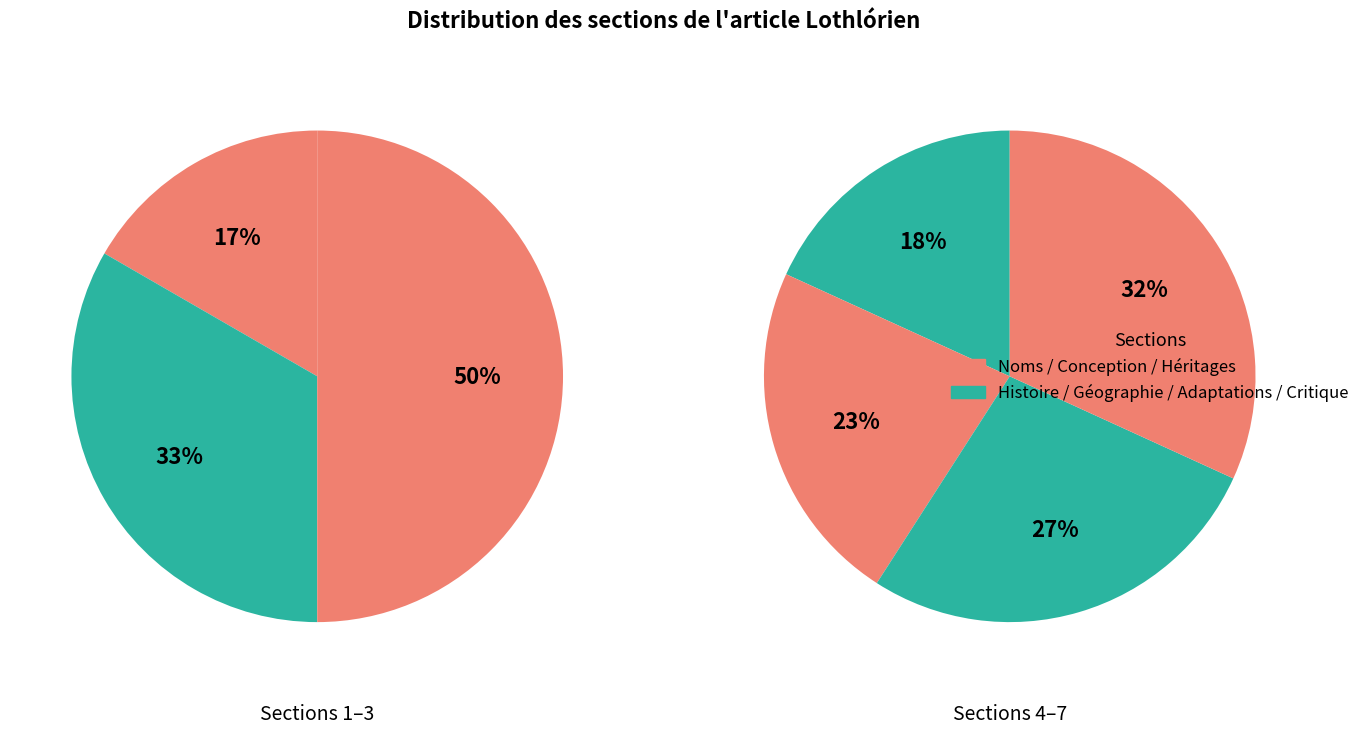

Which category has the biggest portion of the pie?

Héritages